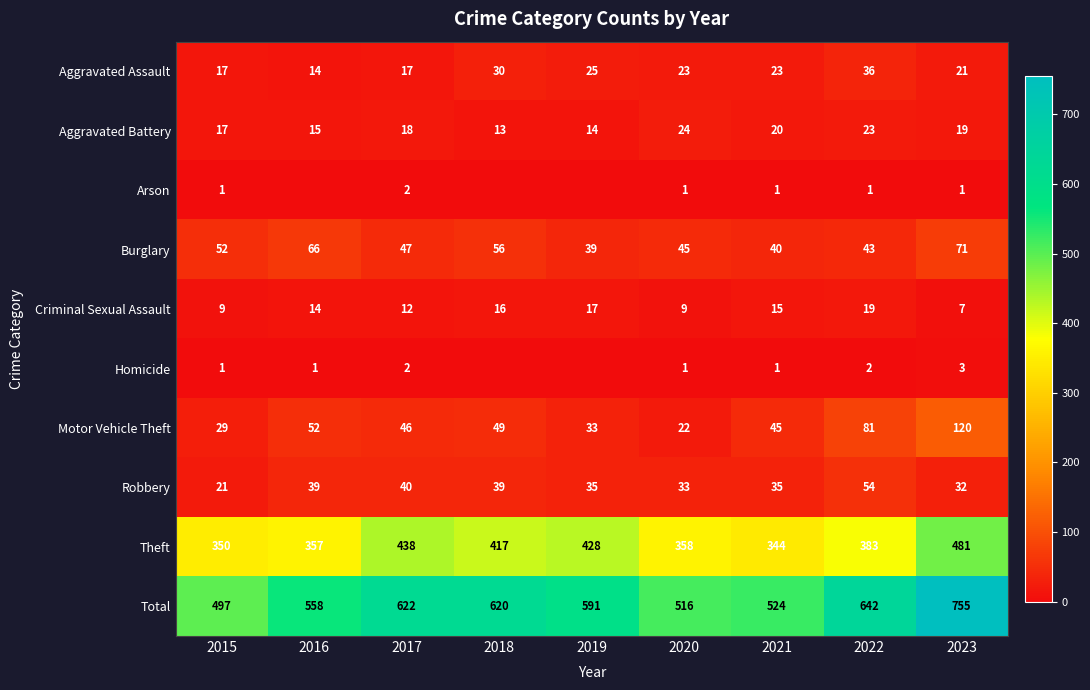

What is the total value across all series at 2016?

1116